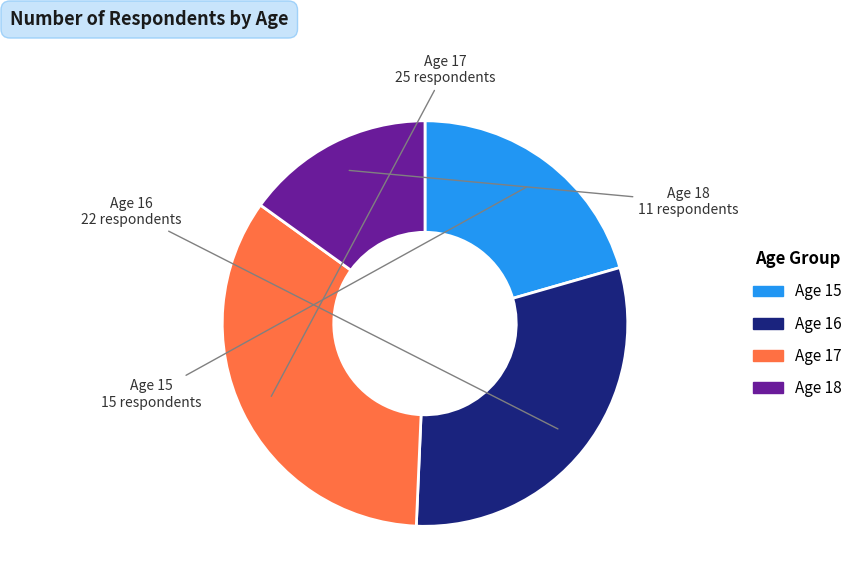

Does any single category account for the majority?

No